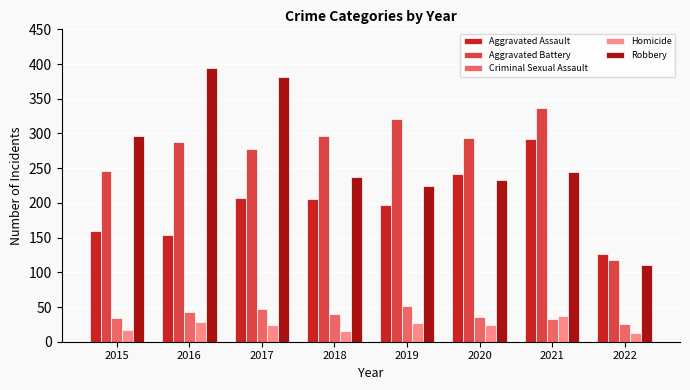

What is the difference between the maximum and minimum values in the Criminal Sexual Assault series?

25